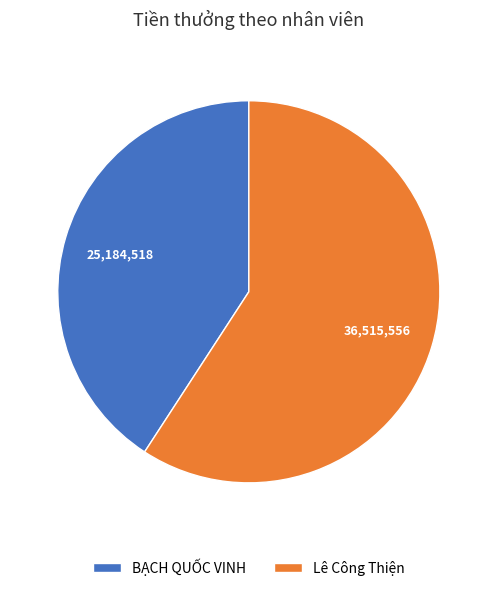

Do Lê Công Thiện and BẠCH QUỐC VINH together represent more than half of the pie?

Yes